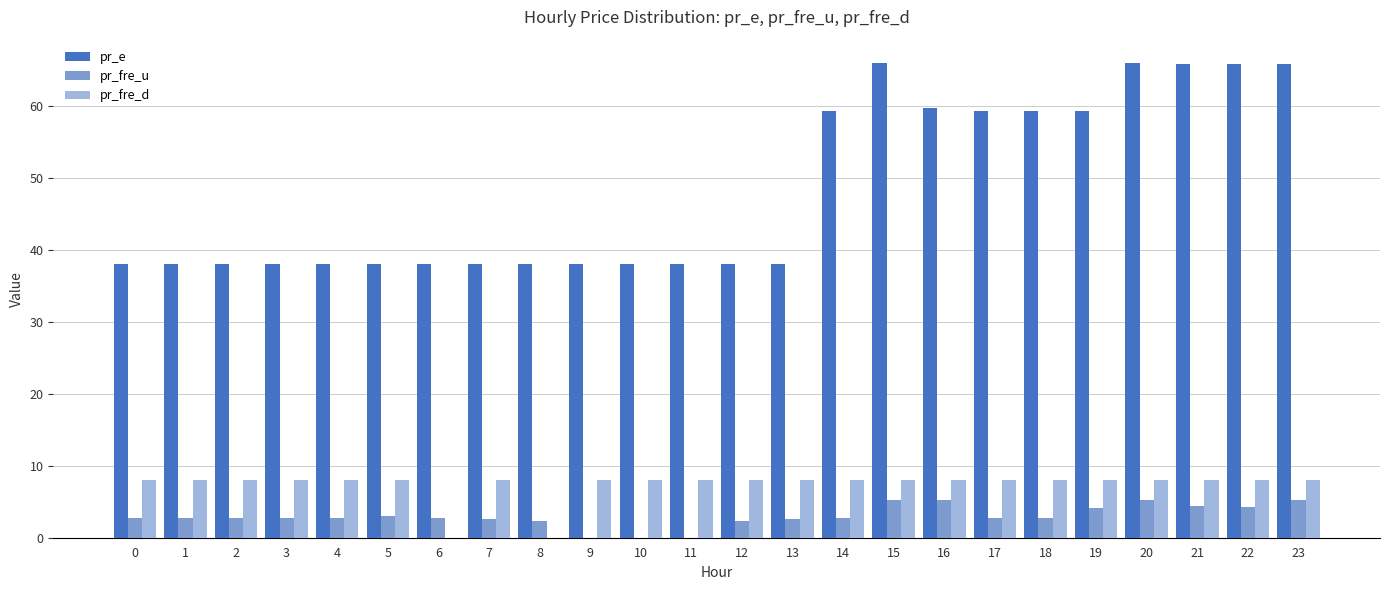

What is the sum of all pr_fre_u values?

71.0